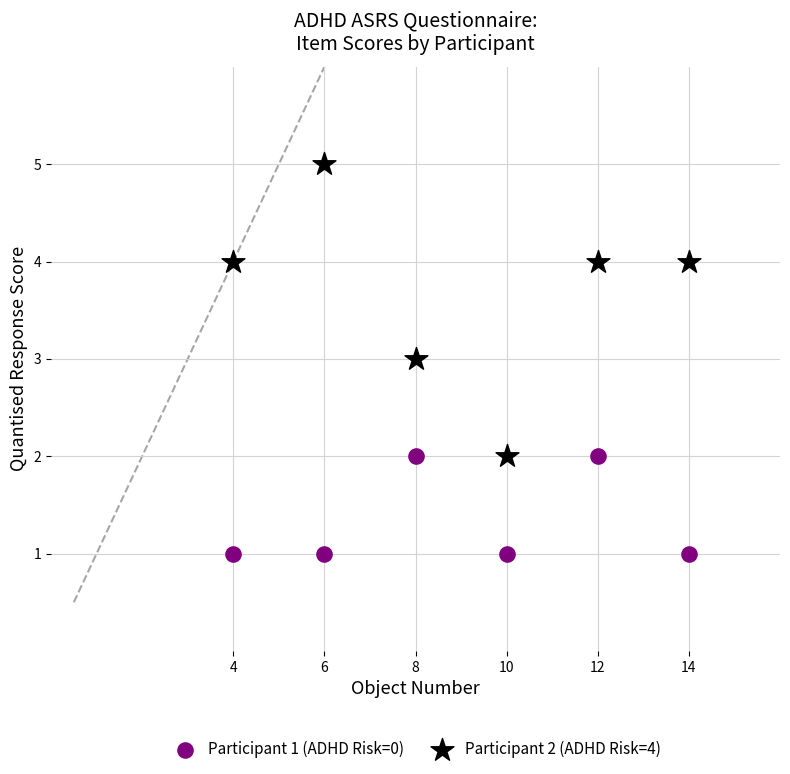

Which series reaches the minimum Y coordinate?

Participant 1 (ADHD Risk=0)